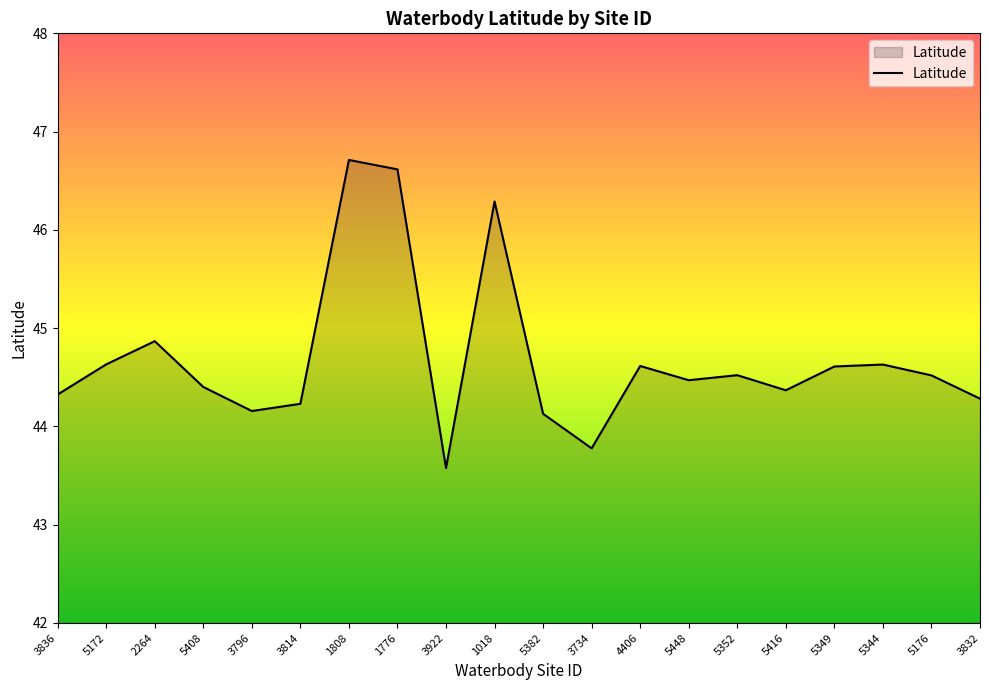

Which label corresponds to the smallest value in the chart?

3922